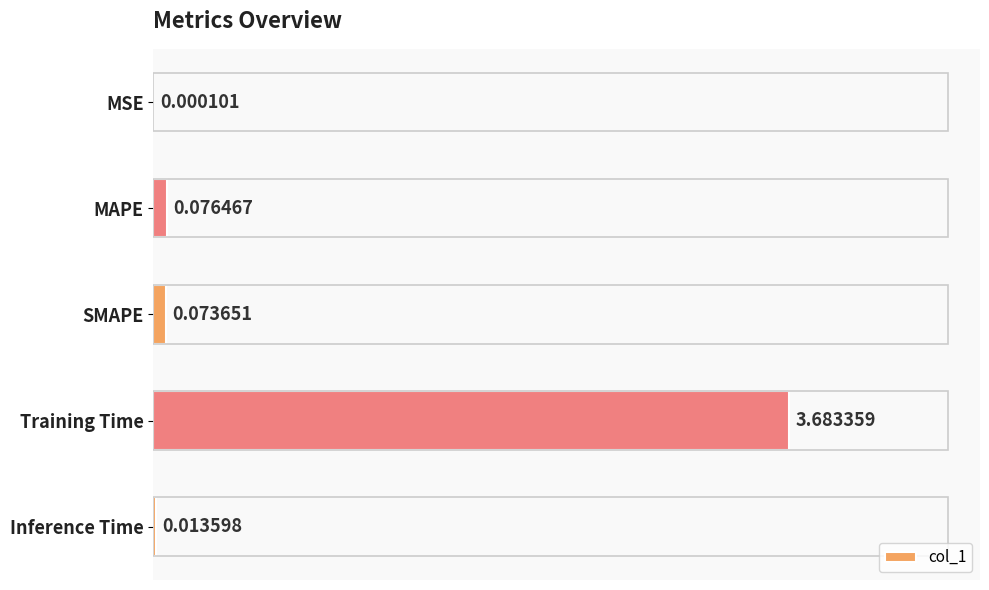

Which has a higher value, Training Time or Inference Time?

Training Time